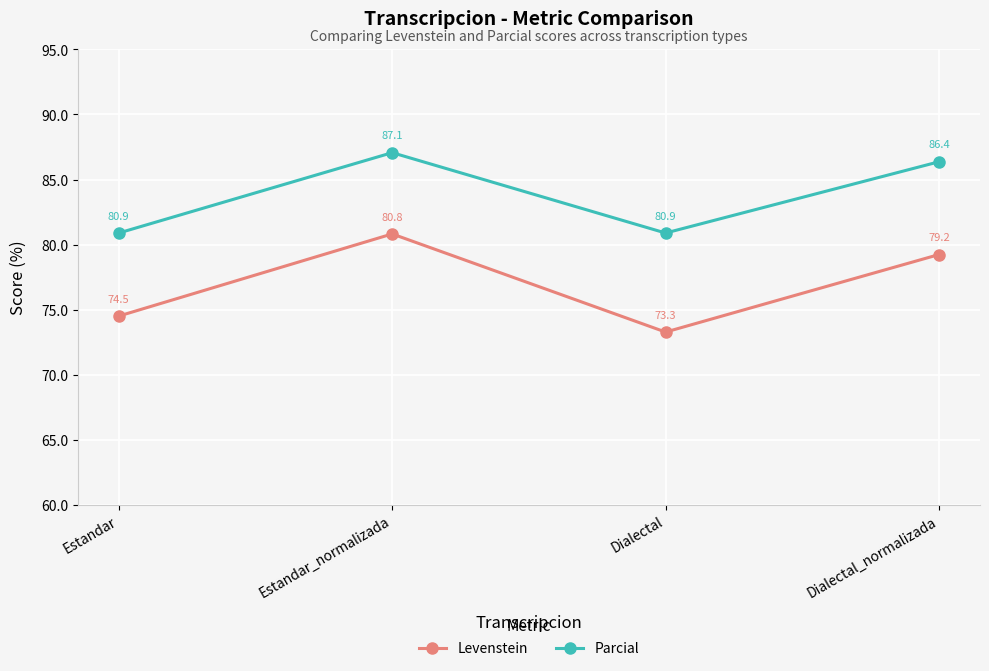

How many lines are shown in the chart?

2